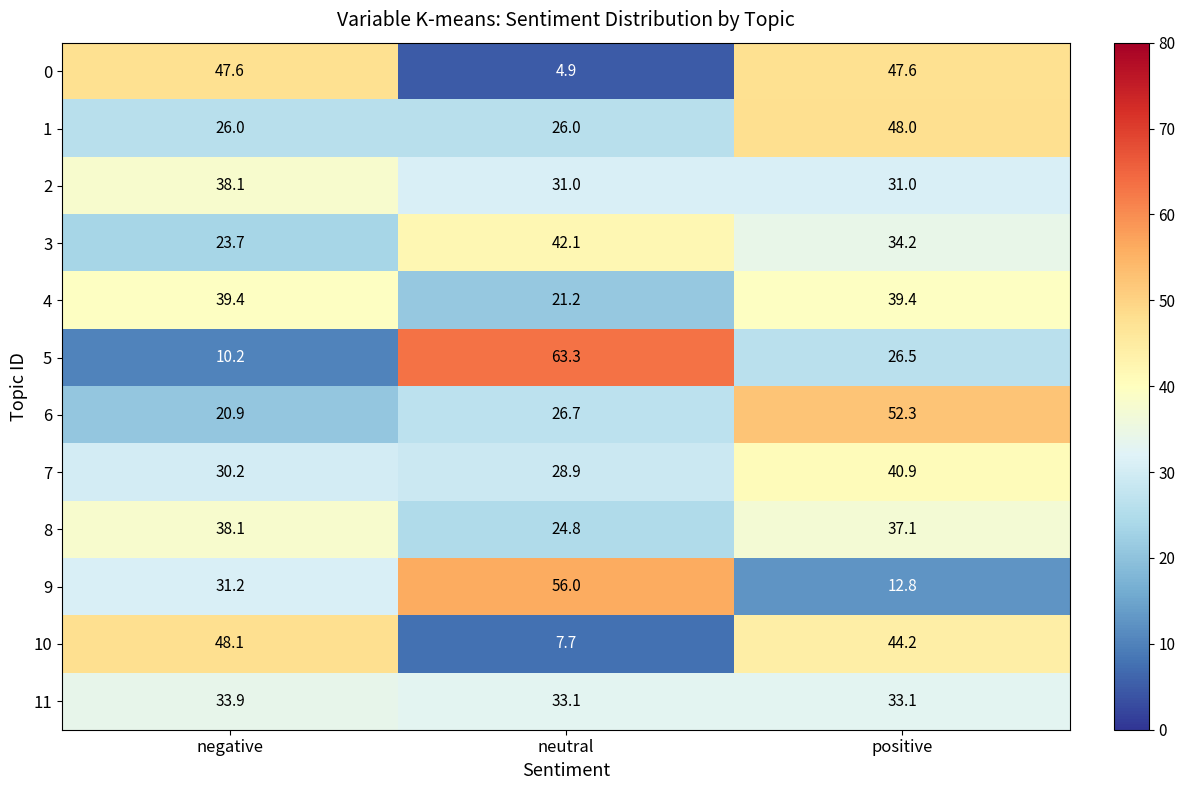

Which series has the widest spread of values?

5